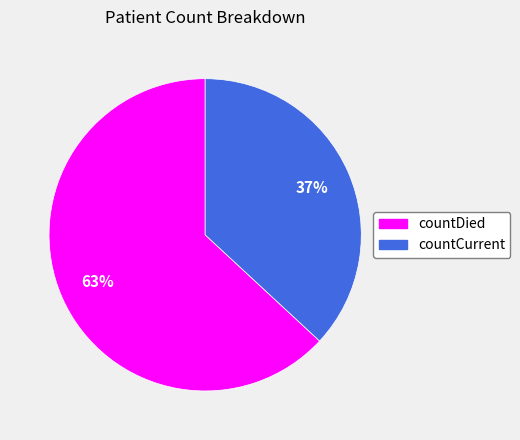

To the nearest percent, what percentage of the pie is countDied?

63%